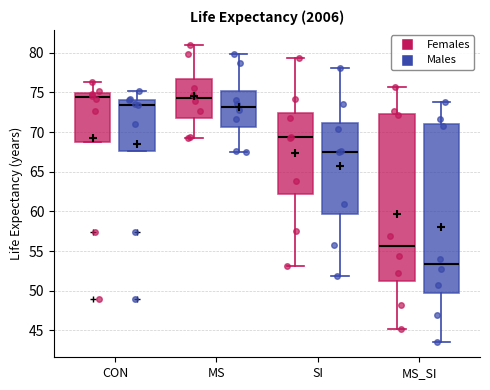

Reading left to right, read every box against the y-axis: the position of its median line, the range the box covers, and the ends of its whiskers. The values are not printed on the chart, so give them approximately, as read against the axis.

CON (Females): median 74.5, box 69.0 to 75.0, whiskers 69.0 to 76.5
CON (Males): median 73.5, box 67.5 to 74.0, whiskers 67.5 to 75.0
MS (Females): median 74.5, box 72.0 to 76.5, whiskers 69.5 to 81.0
MS (Males): median 73.0, box 70.5 to 75.0, whiskers 67.5 to 80.0
SI (Females): median 69.5, box 62.0 to 72.5, whiskers 53.0 to 79.5
SI (Males): median 67.5, box 59.5 to 71.0, whiskers 52.0 to 78.0
MS_SI (Females): median 55.5, box 51.0 to 72.0, whiskers 45.0 to 75.5
MS_SI (Males): median 53.5, box 50.0 to 71.0, whiskers 43.5 to 74.0